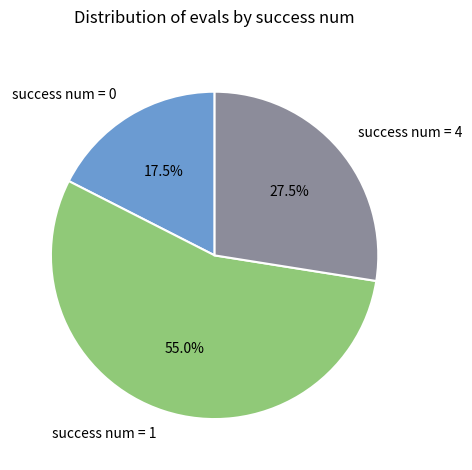

How many segments does this pie chart have?

3